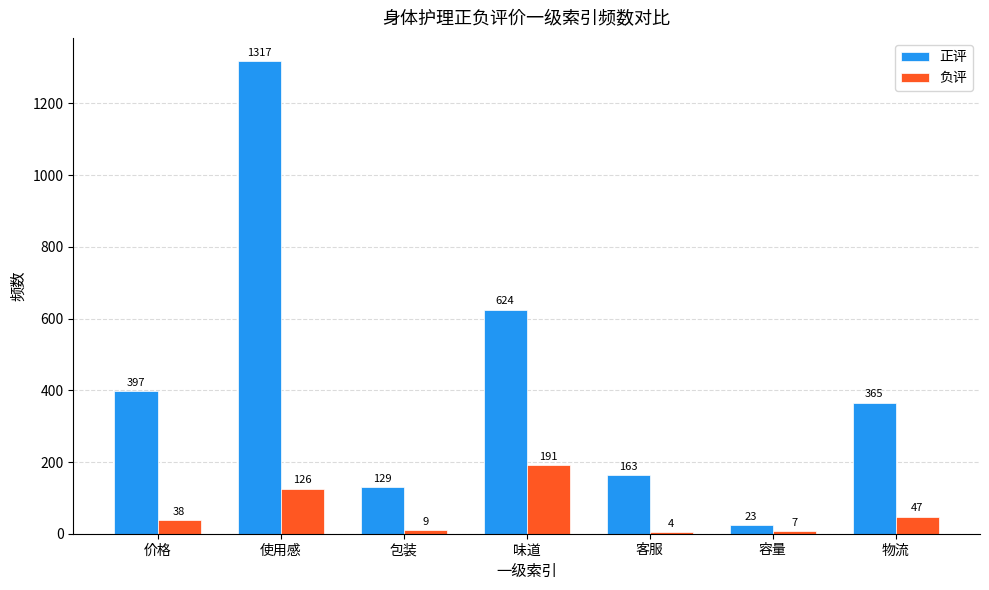

Which series has the largest range (max minus min)?

正评